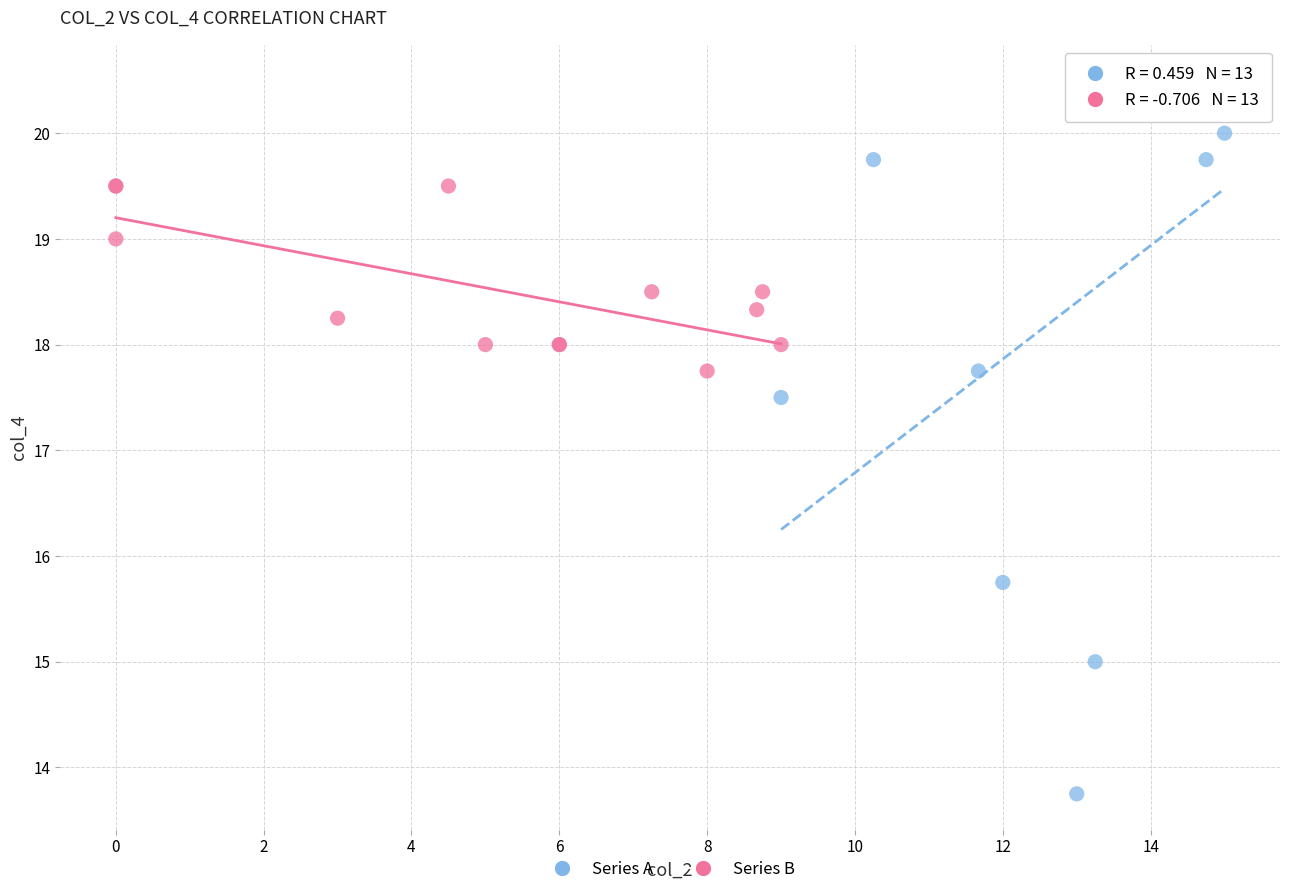

Which series reaches the maximum Y coordinate?

Series A